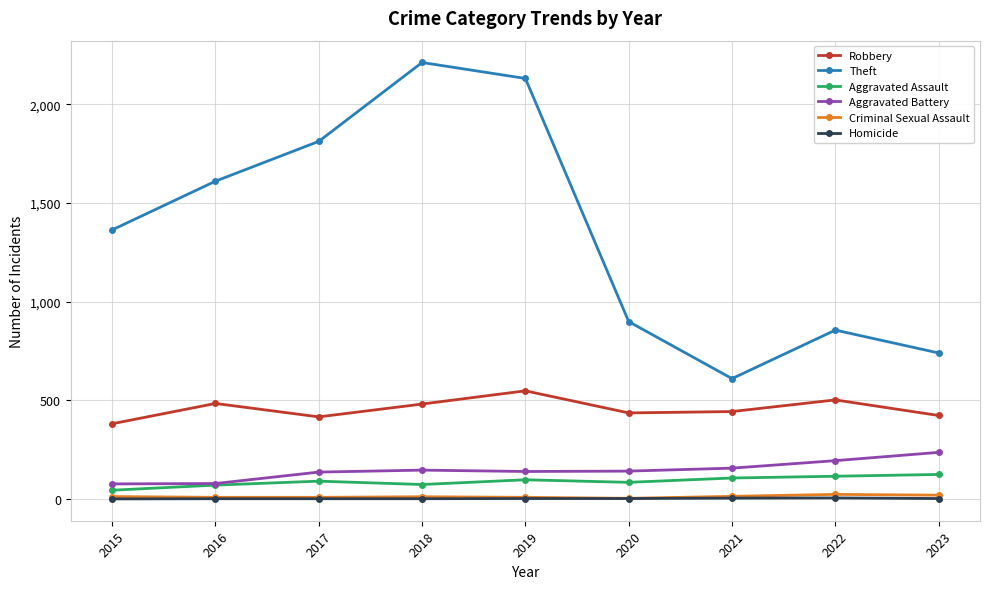

At which category does Theft reach its first local valley?

2021